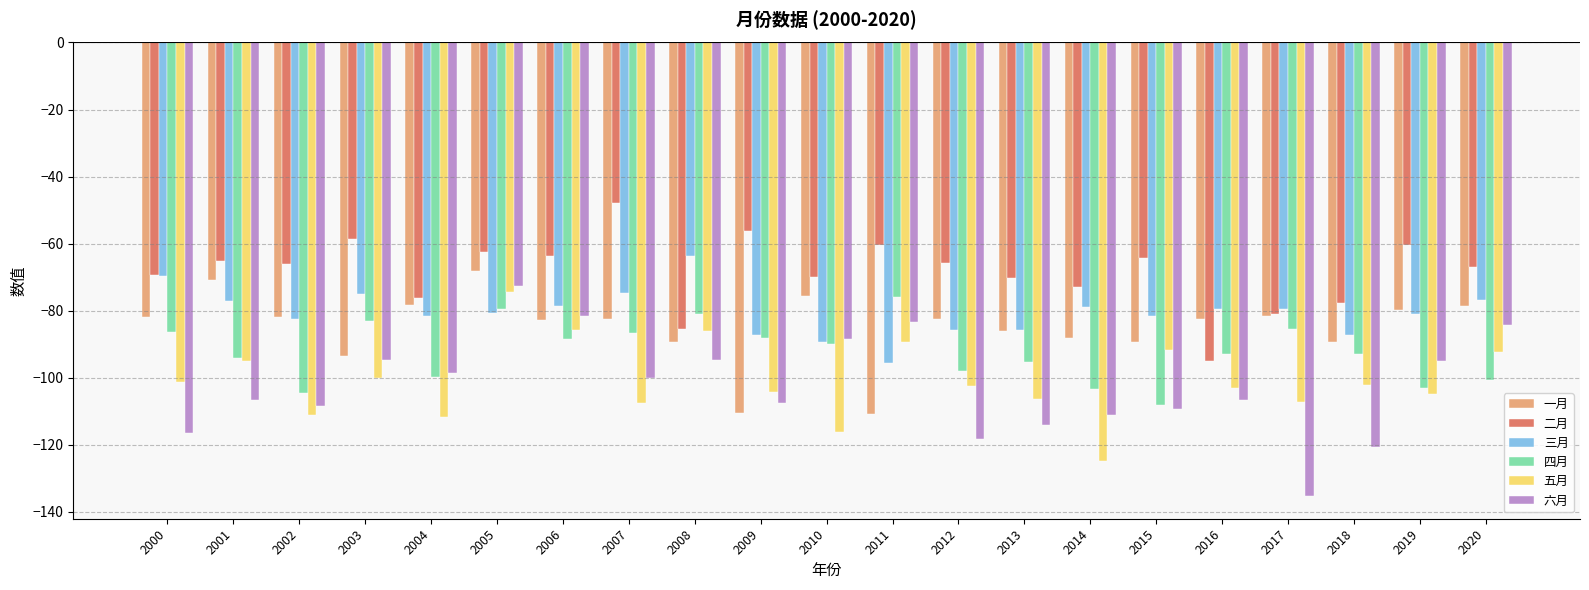

Which series changed the most between 2006 and 2020?

四月